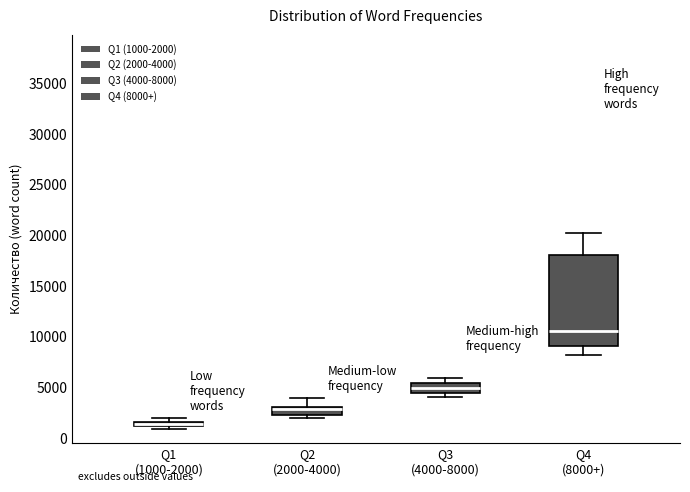

Where is the lower edge of the box for Q2 (2000-4000) on the y-axis? The values are not printed on the chart, so give them approximately, as read against the axis.

2500